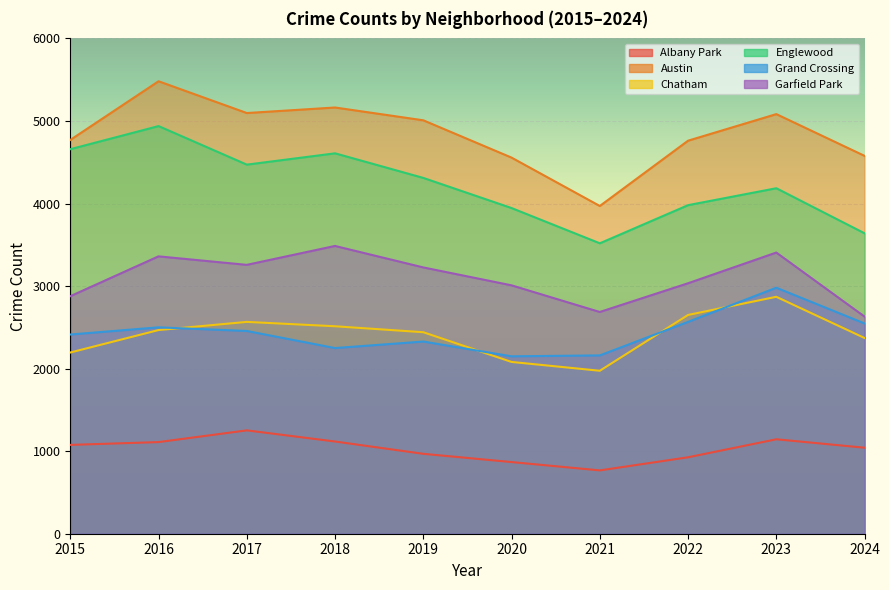

True or false: Austin has more than 2 interior local peaks.

True